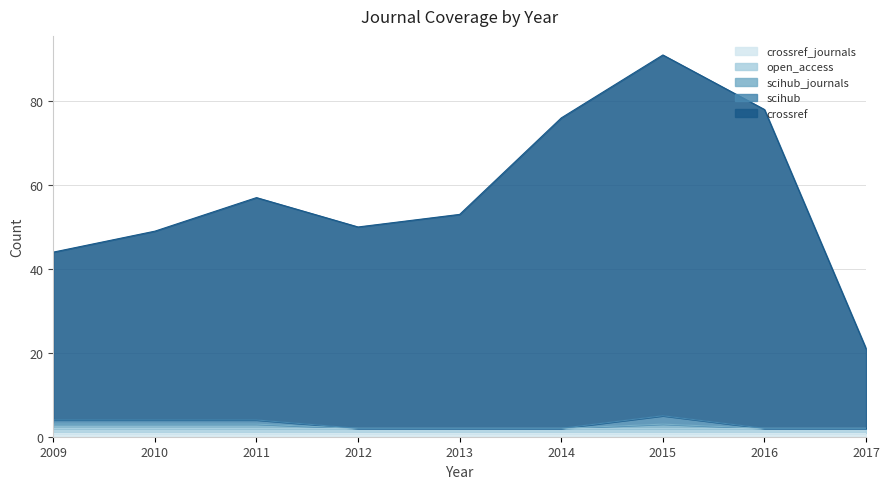

Where is scihub nearest to the value 3?

2009